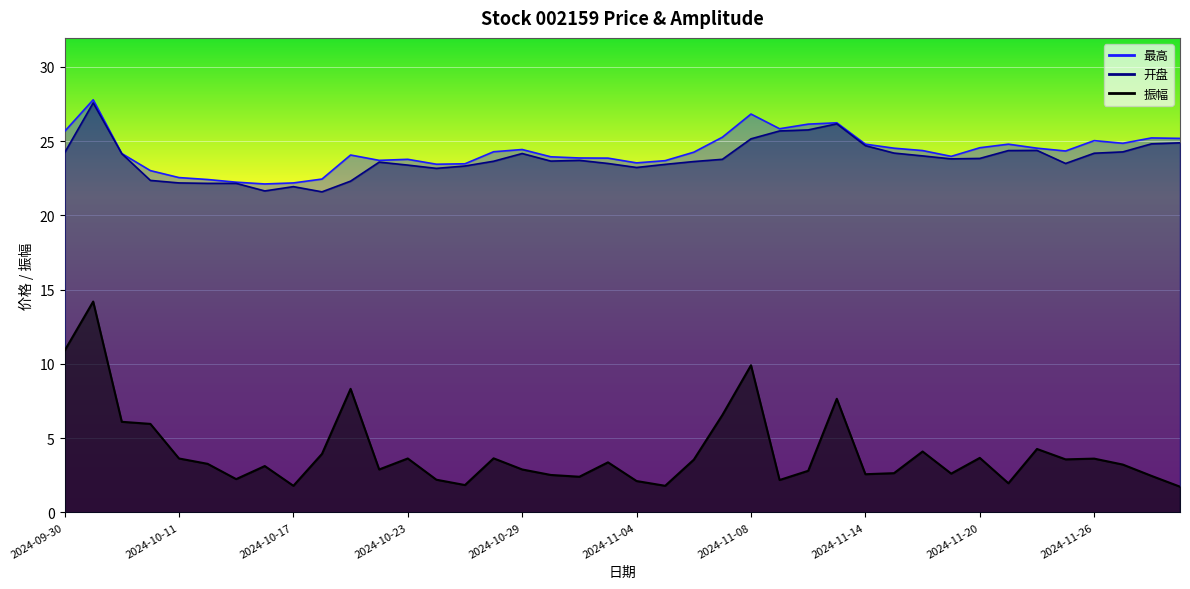

Does the chart display data point markers on the line(s)?

No